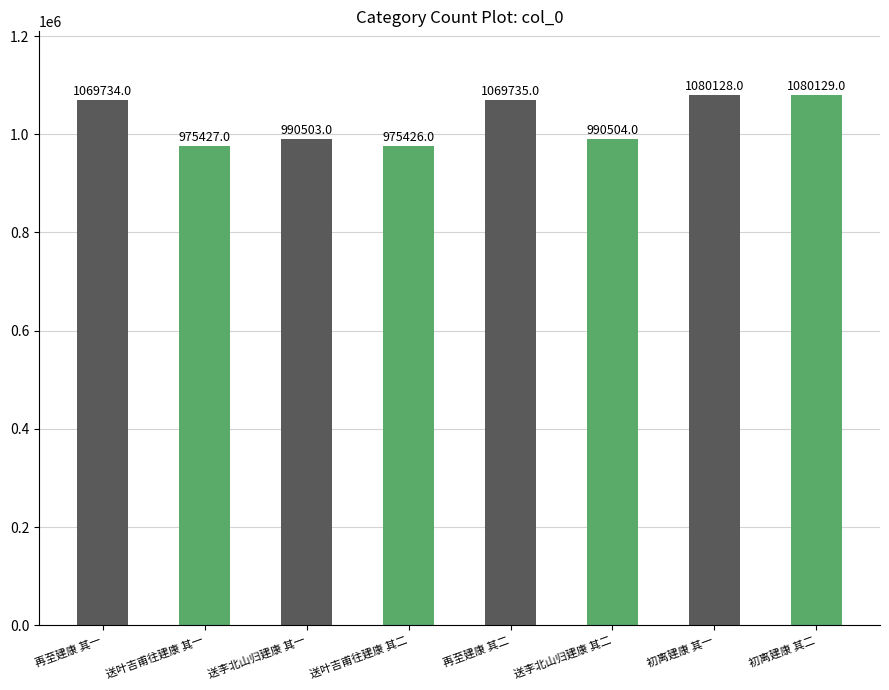

What is the label of the 6th bar from the right?

送李北山归建康 其一